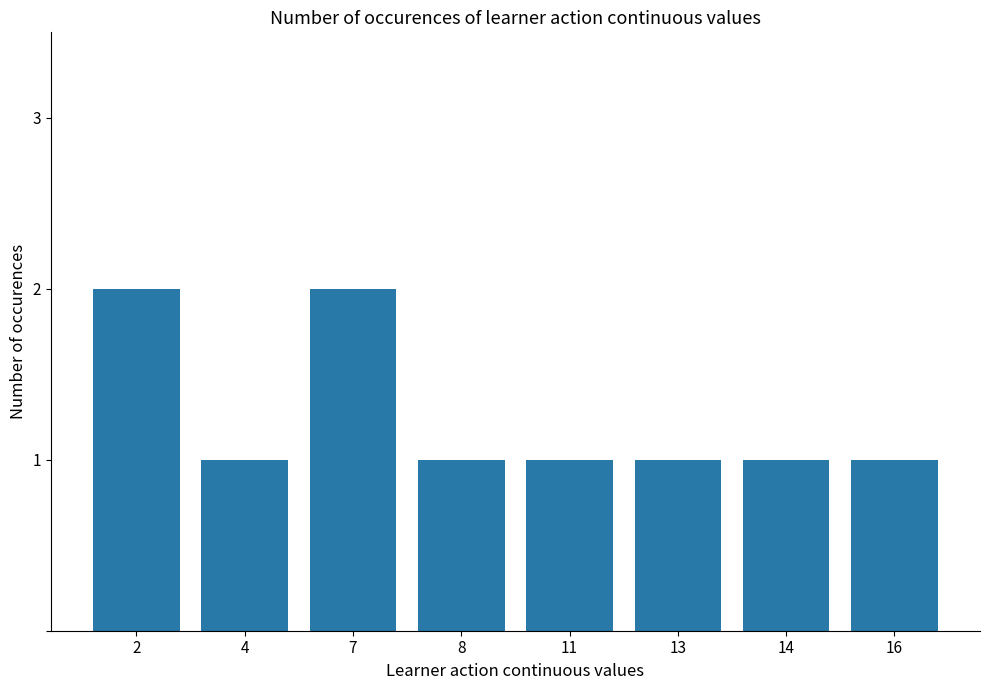

What is the sum of all values?

10